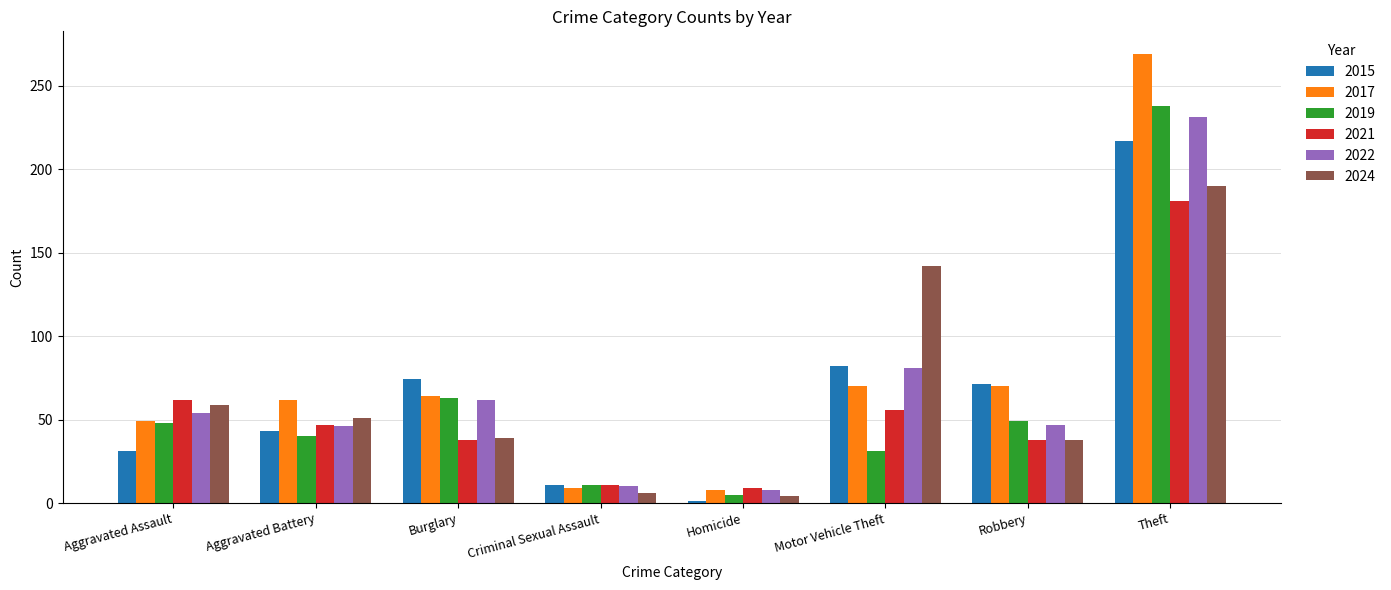

What is the total value across all series at Motor Vehicle Theft?

462